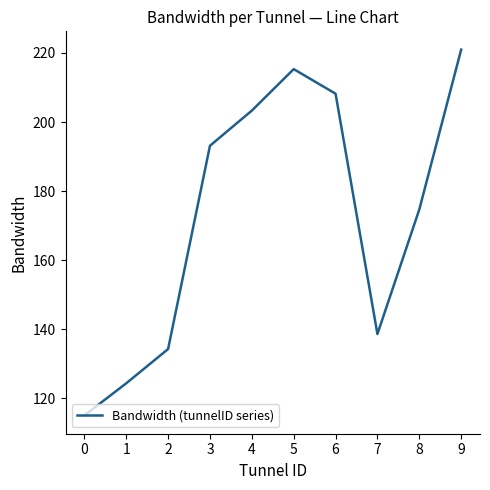

Reading left to right, extract all data points from this chart.

115.1	124.4	134.3	193.1	203.3	215.3	208.2	138.6	174.7	220.9